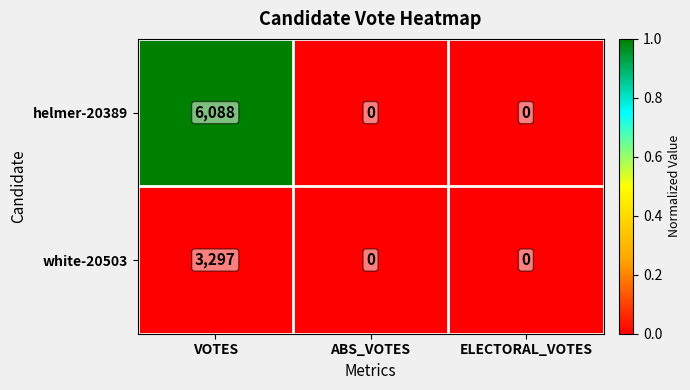

Which series has the widest spread of values?

helmer-20389